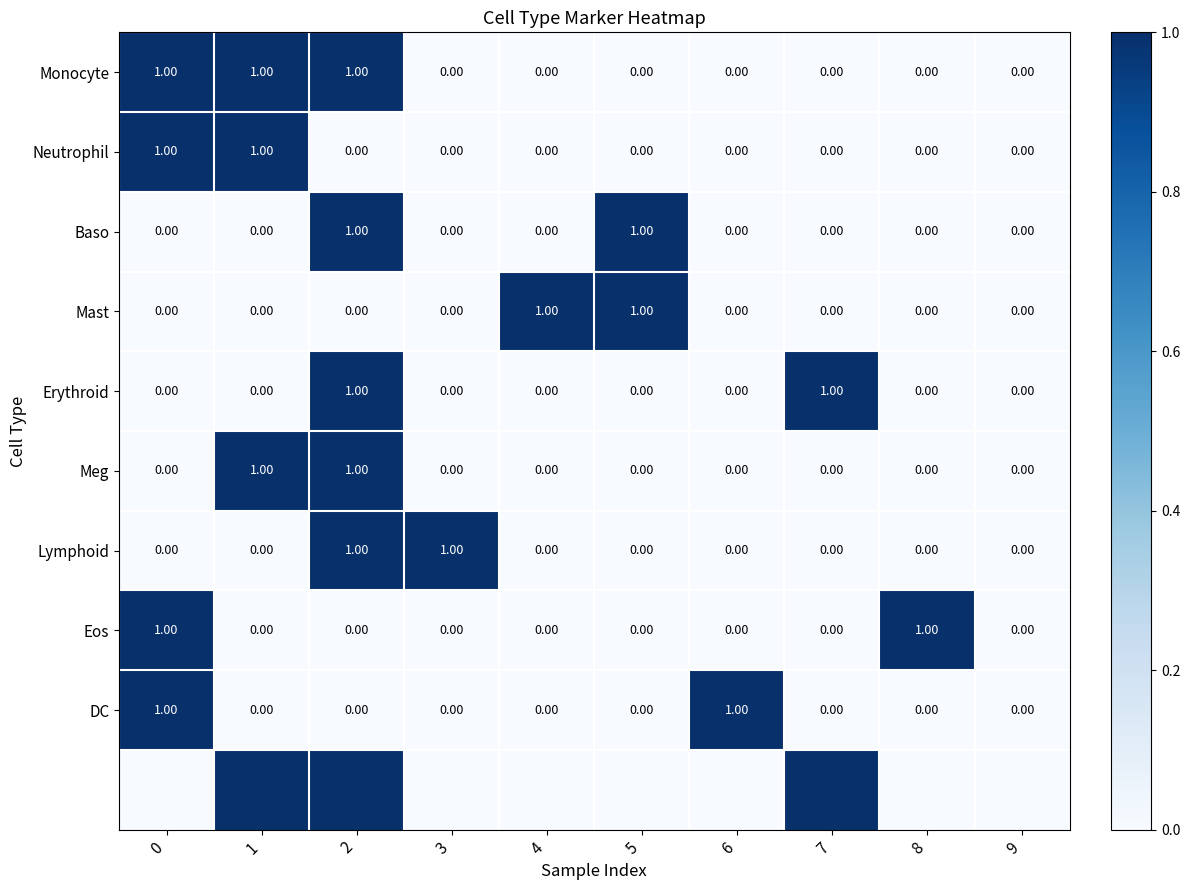

Is it true that Neutrophil equals 0 at 4?

True